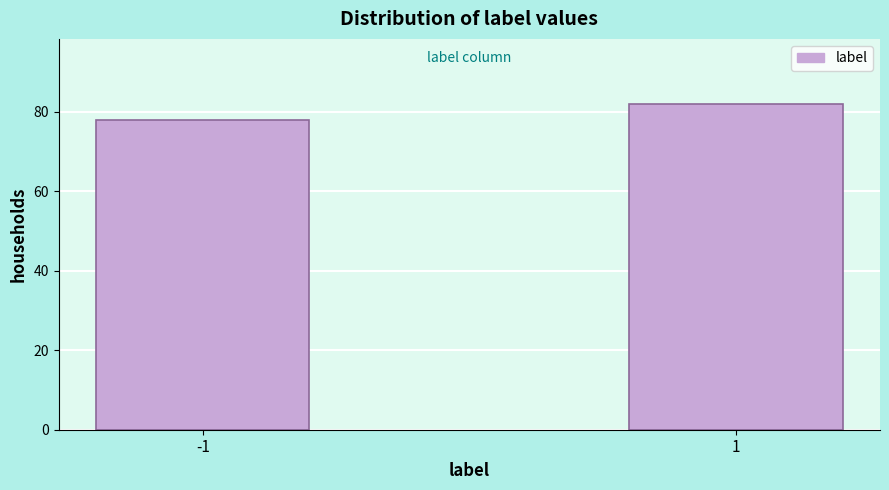

Reading right to left, list all the values displayed in this chart.

82	78